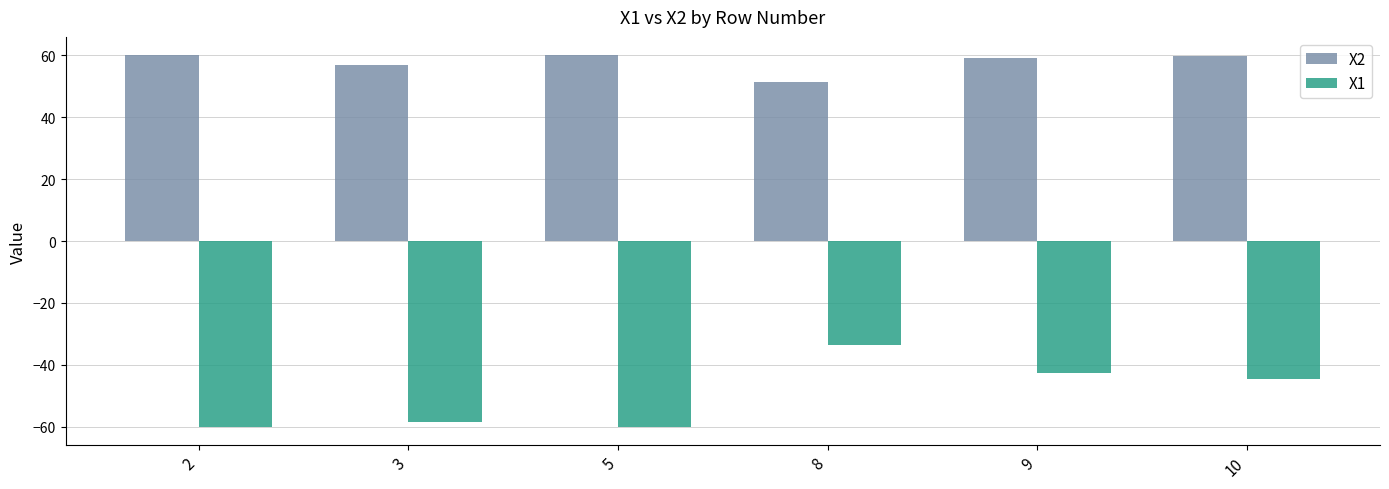

Which series has the largest total across all categories?

X2